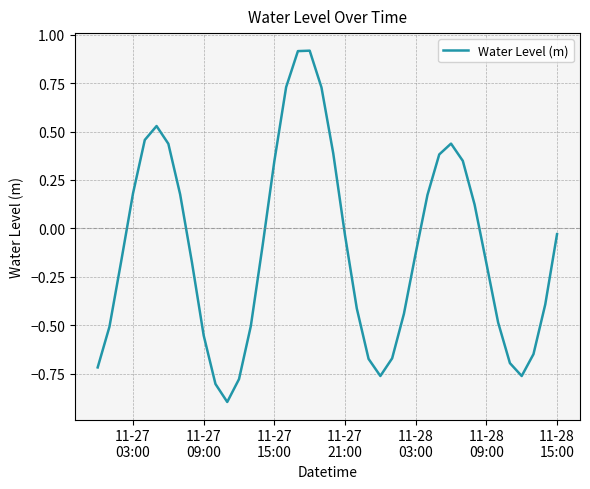

What is the difference between the maximum and minimum values?

1.8